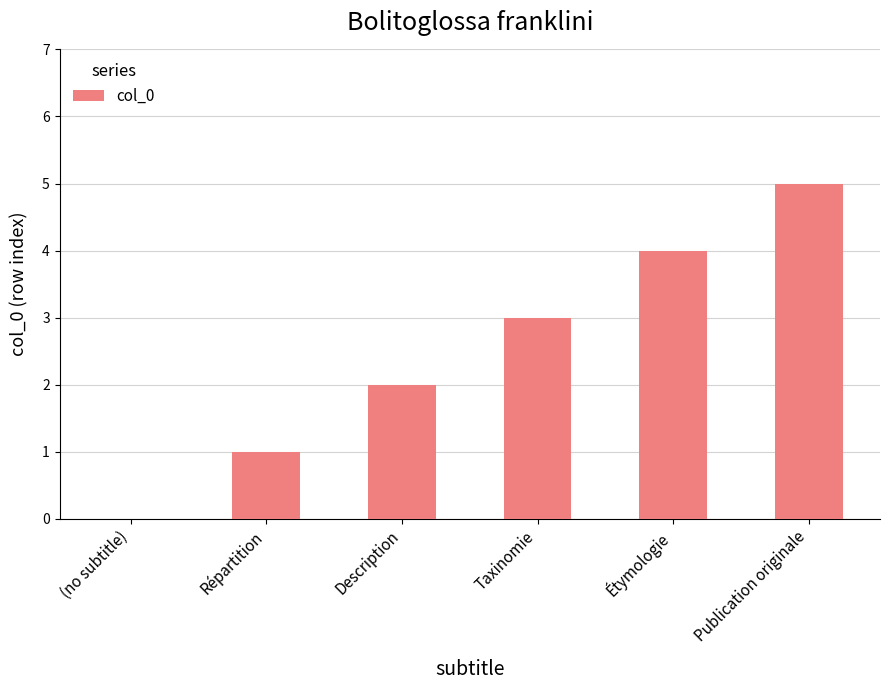

Which has a higher value, Publication originale or Taxinomie?

Publication originale